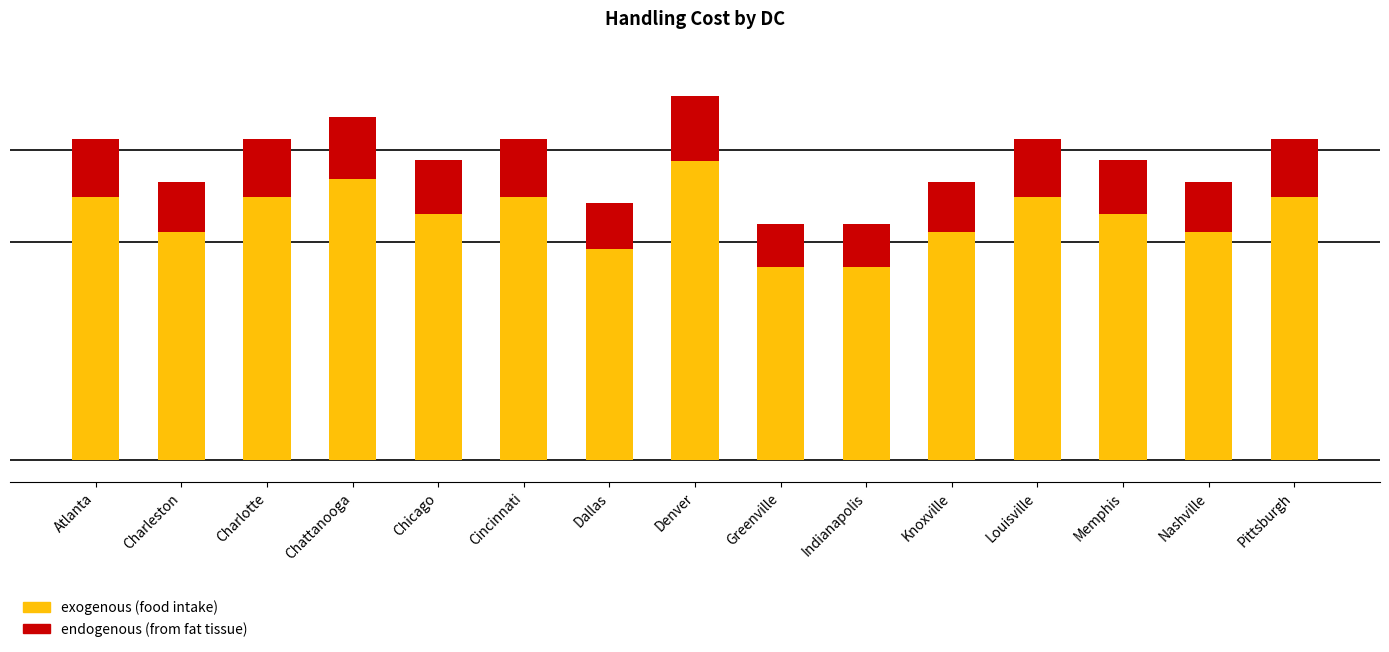

Rank the series by their average value, from lowest to highest.

endogenous (from fat tissue), exogenous (food intake)